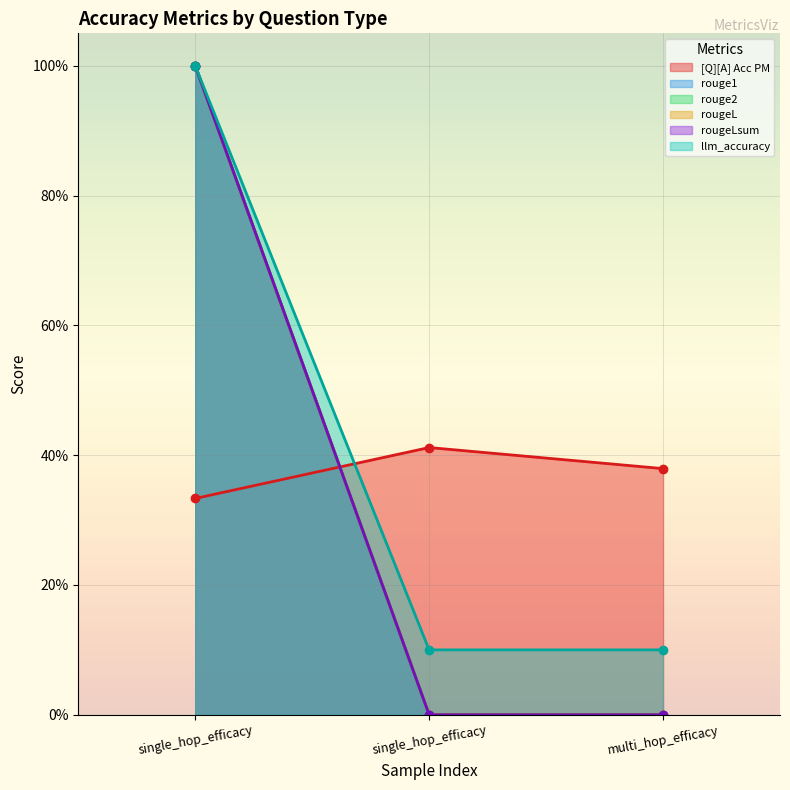

What are all the series names shown in the legend?

[Q][A] Acc PM, rouge1, rouge2, rougeL, rougeLsum, llm_accuracy